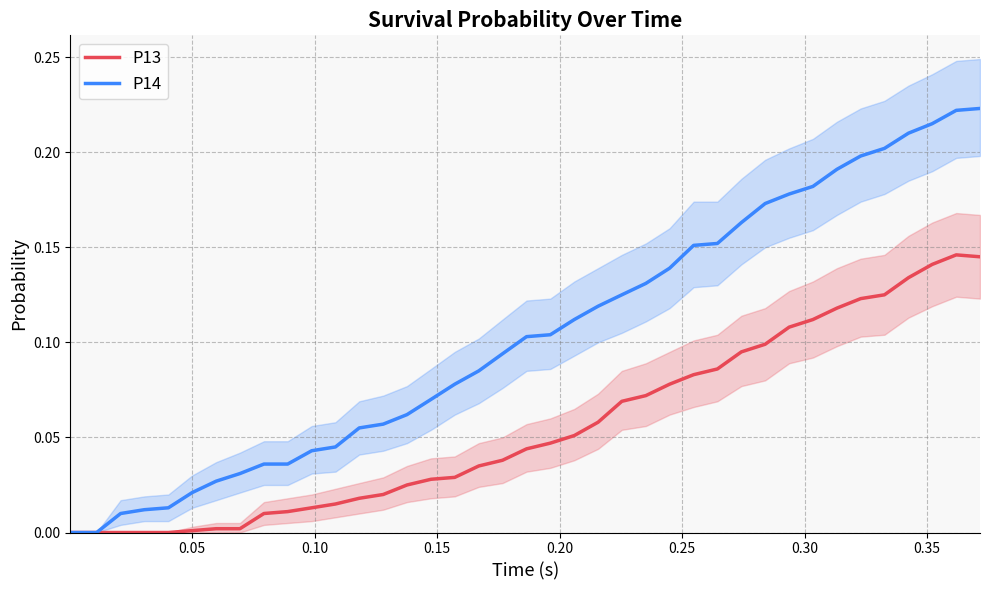

Does the chart display data point markers on the line(s)?

No